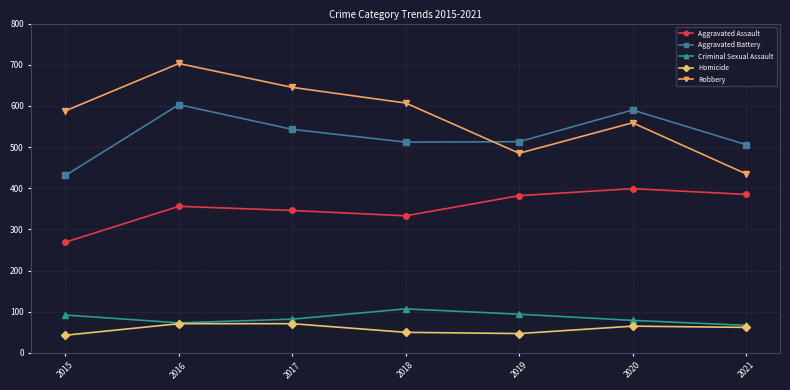

What is the value of the Robbery point at the 5th from the left?

485